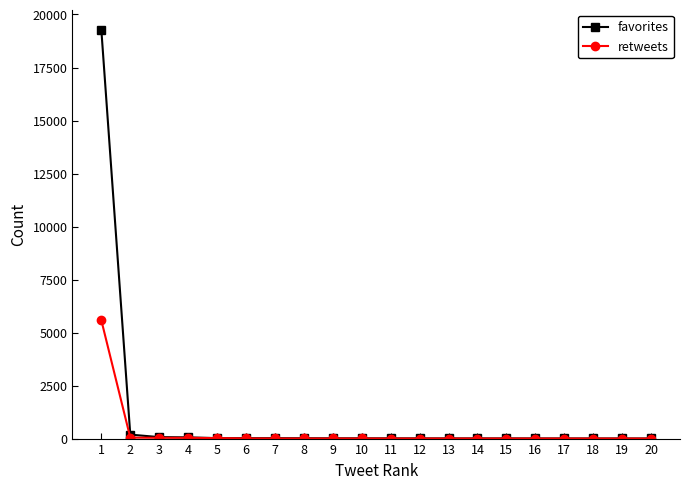

What is the maximum value for favorites?

19266